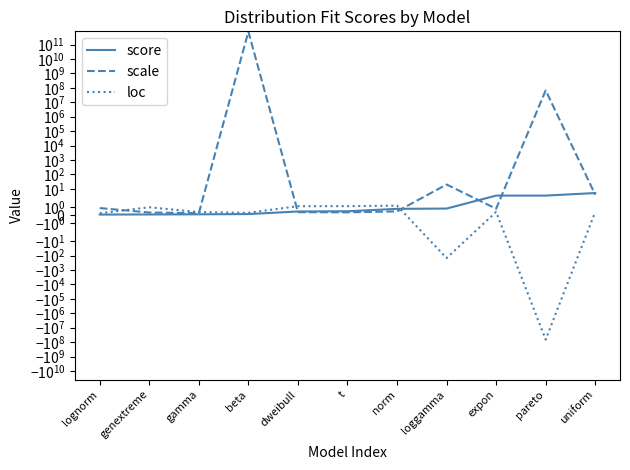

Count the number of categories in the chart.

11